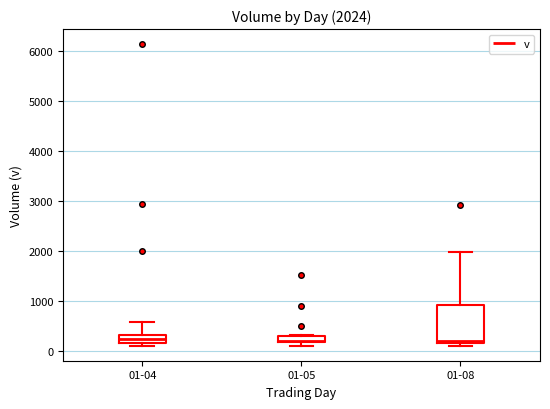

Comparing the boxes themselves (not the whiskers), which one is the tallest?

01-08